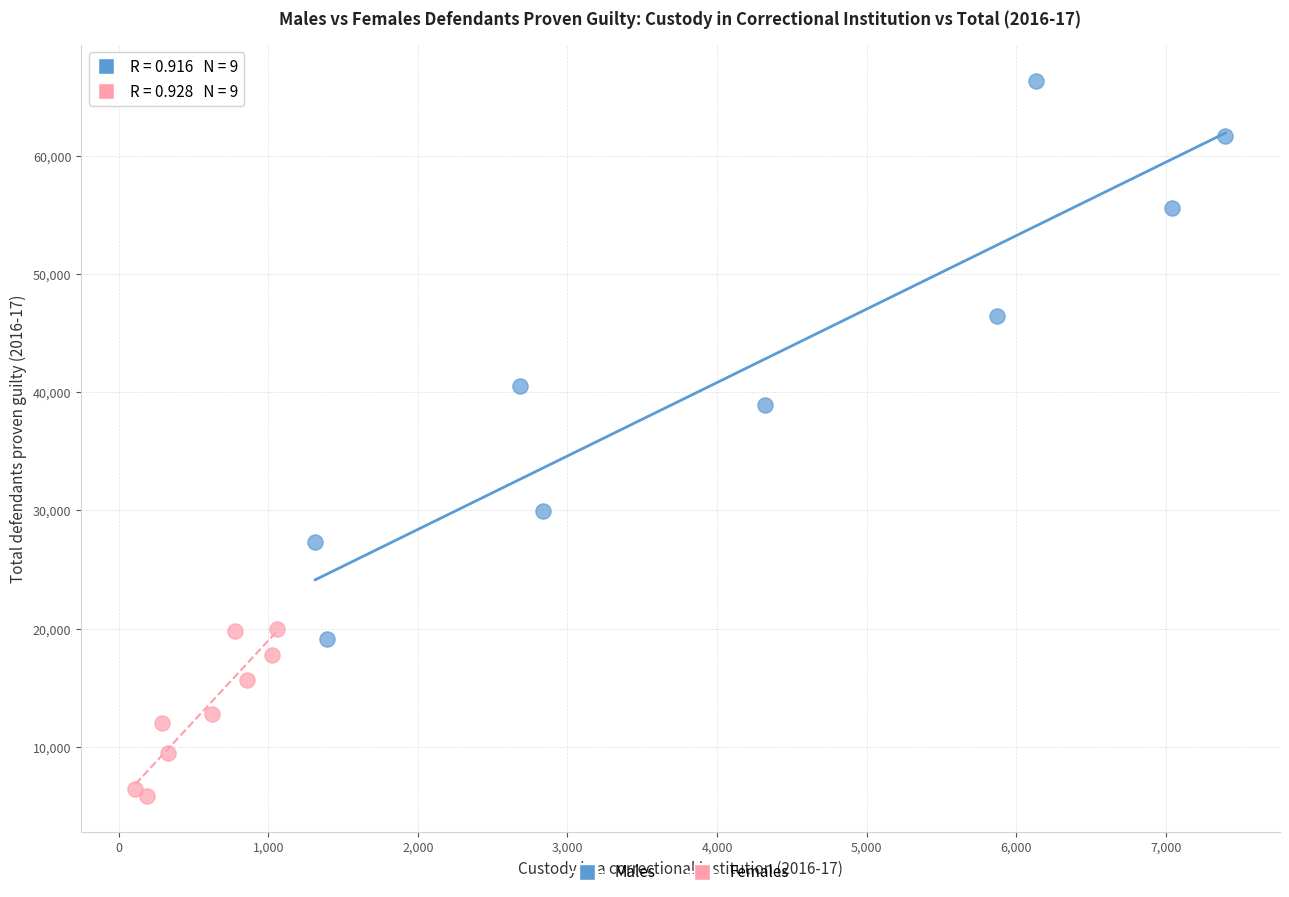

Which series has the widest spread of Y values?

Males